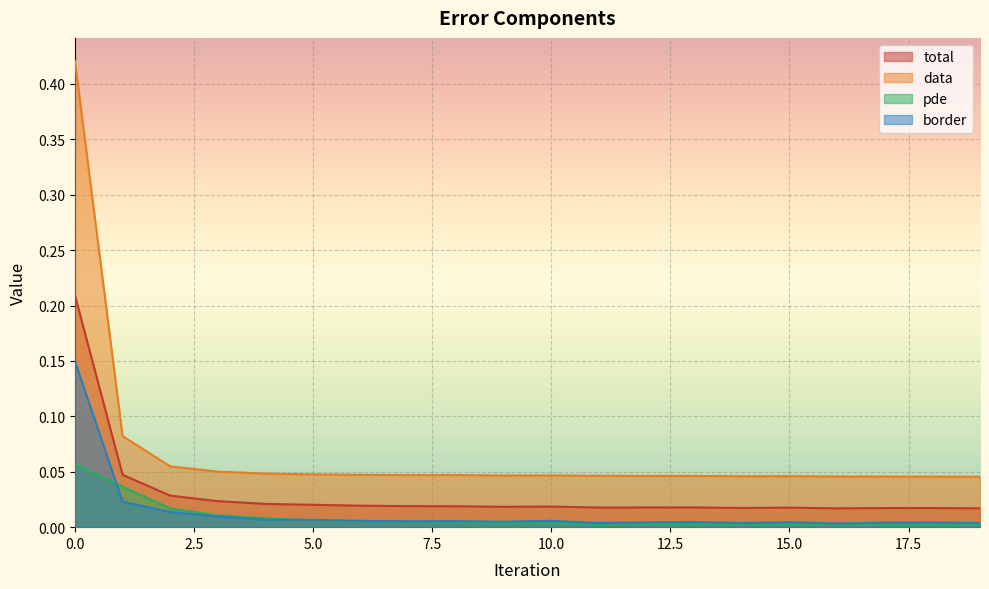

How many interior local valleys does the pde series have?

1